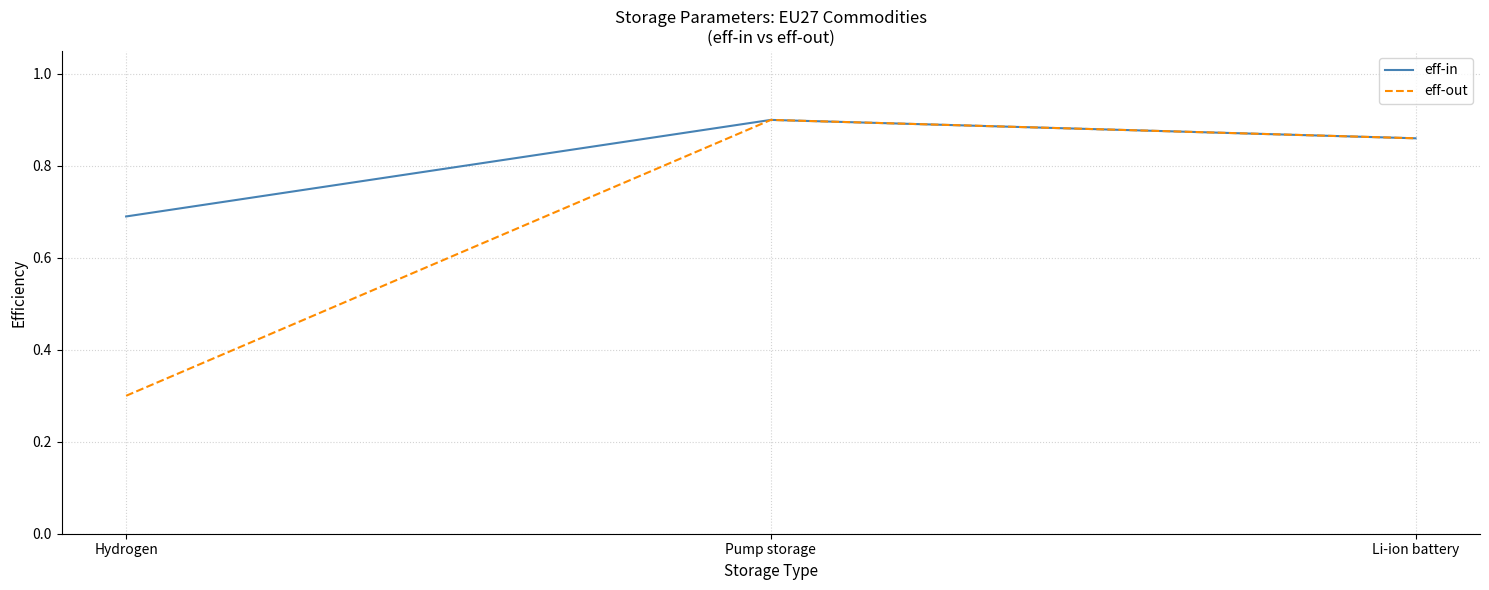

Rank the series by their average value, from lowest to highest.

eff-out, eff-in